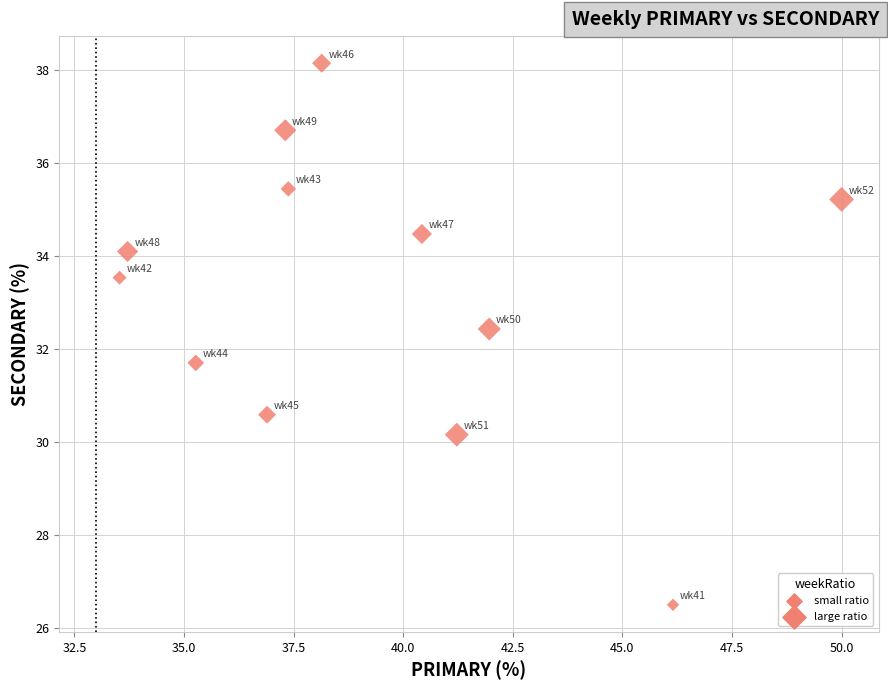

What is the range of Y values (max minus min)?

11.6